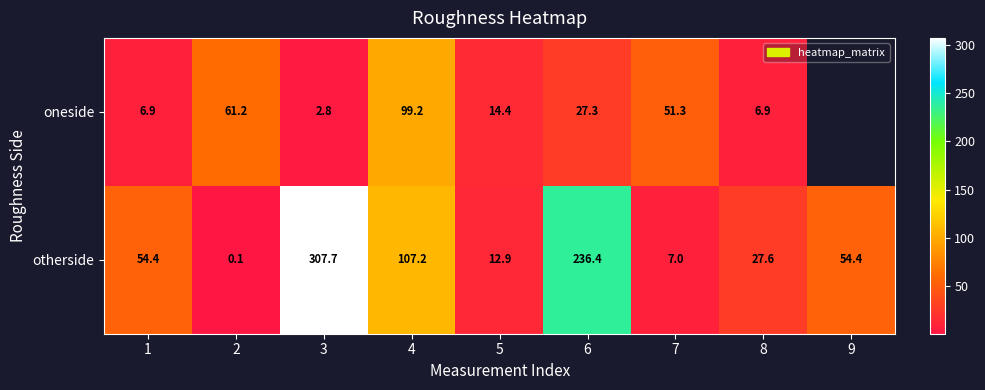

Rank the series at 2 from lowest to highest value.

otherside, oneside